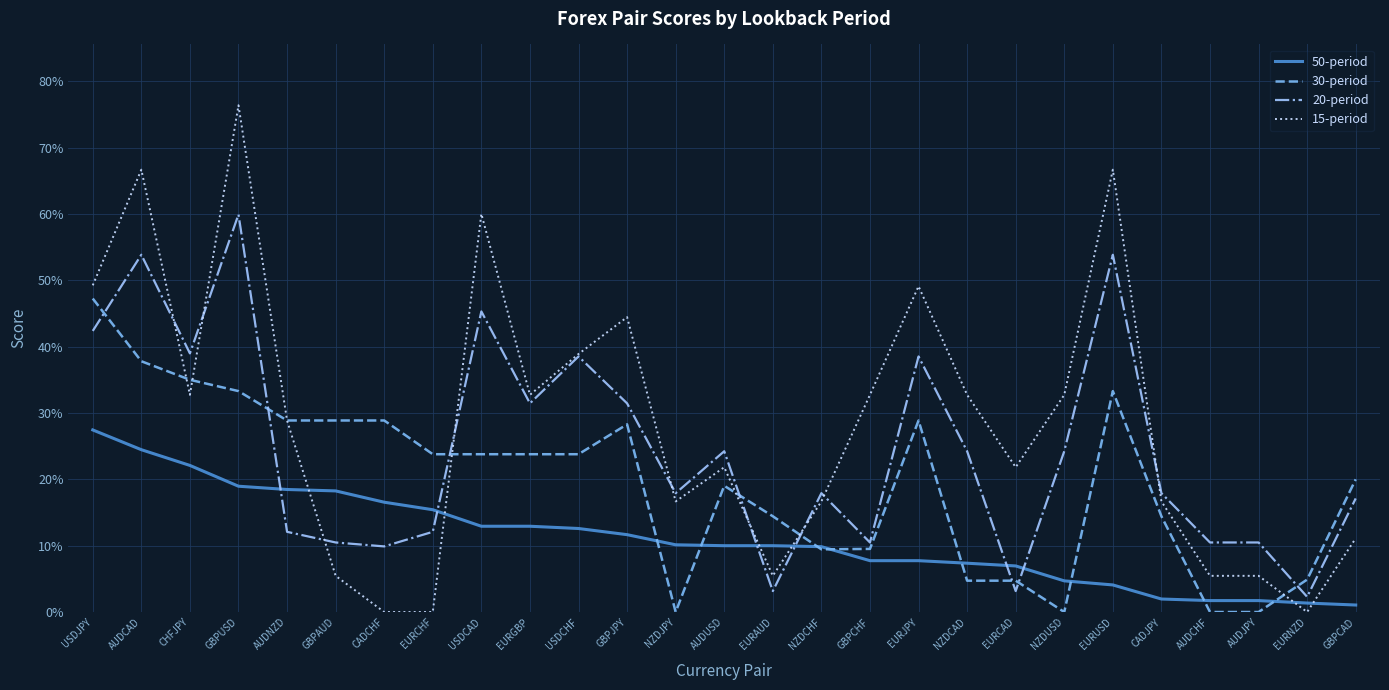

What is the greatest value displayed?

0.8